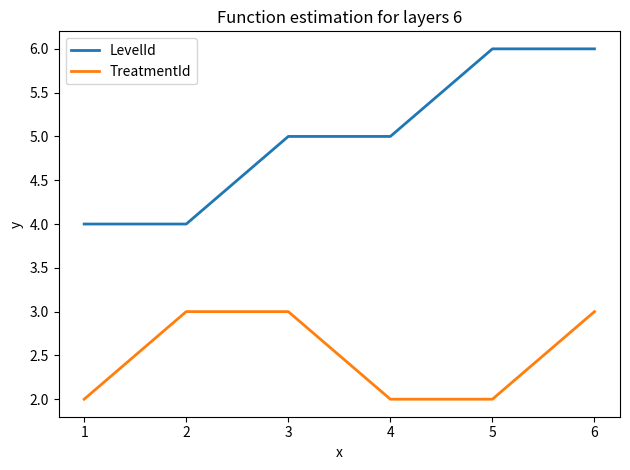

At how many categories does at least one series exceed 2?

6